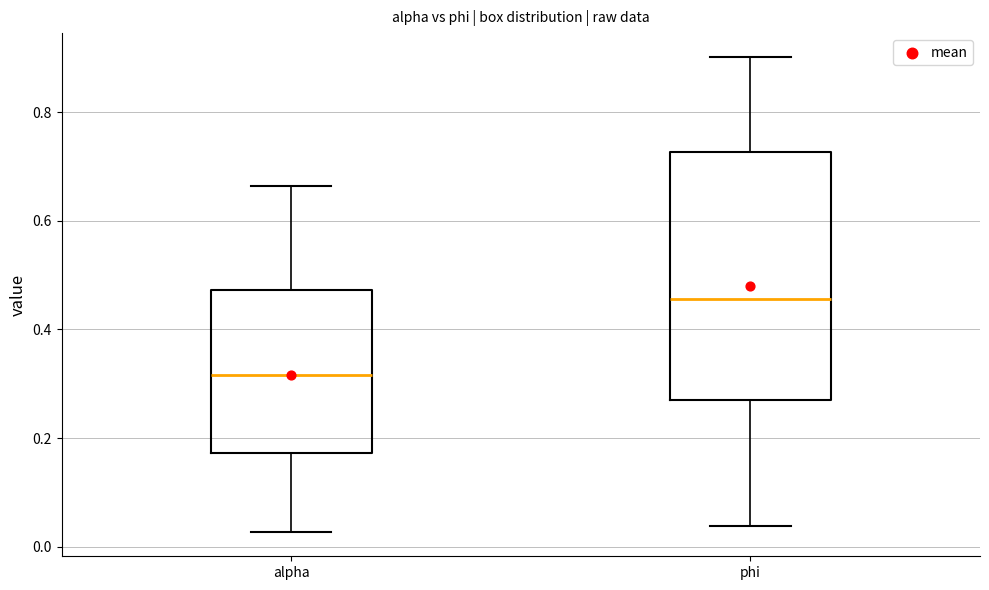

Reading left to right, read every box against the y-axis: the position of its median line, the range the box covers, and the ends of its whiskers. The values are not printed on the chart, so give them approximately, as read against the axis.

alpha: median 0.32, box 0.18 to 0.48, whiskers 0.02 to 0.66
phi: median 0.46, box 0.28 to 0.72, whiskers 0.04 to 0.90